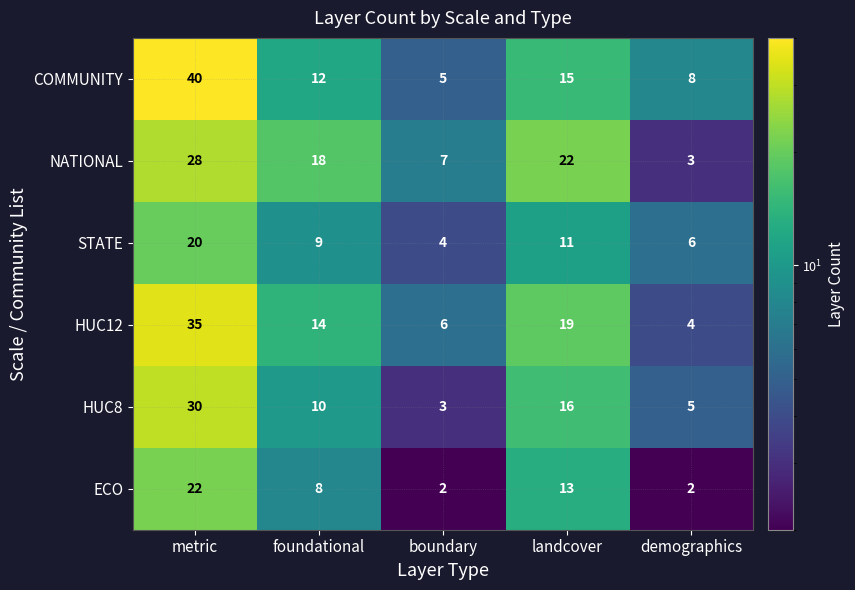

How many values in the STATE series are below 9?

2